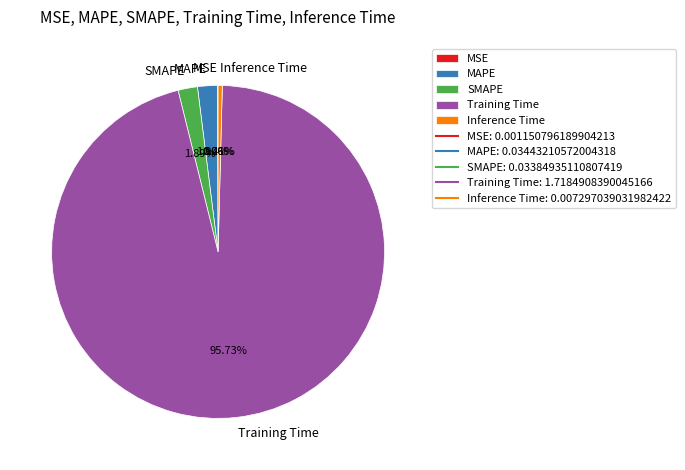

Which slice represents more than half of the pie?

Training Time